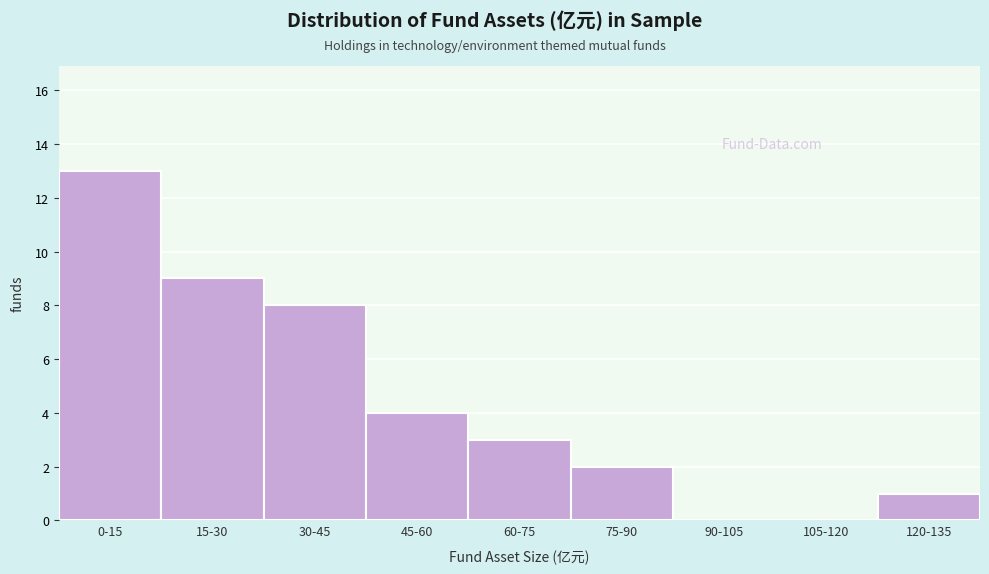

Reading left to right, list all the values displayed in this chart.

0-15=13	15-30=9	30-45=8	45-60=4	60-75=3	75-90=2	90-105=0	105-120=0	120-135=1